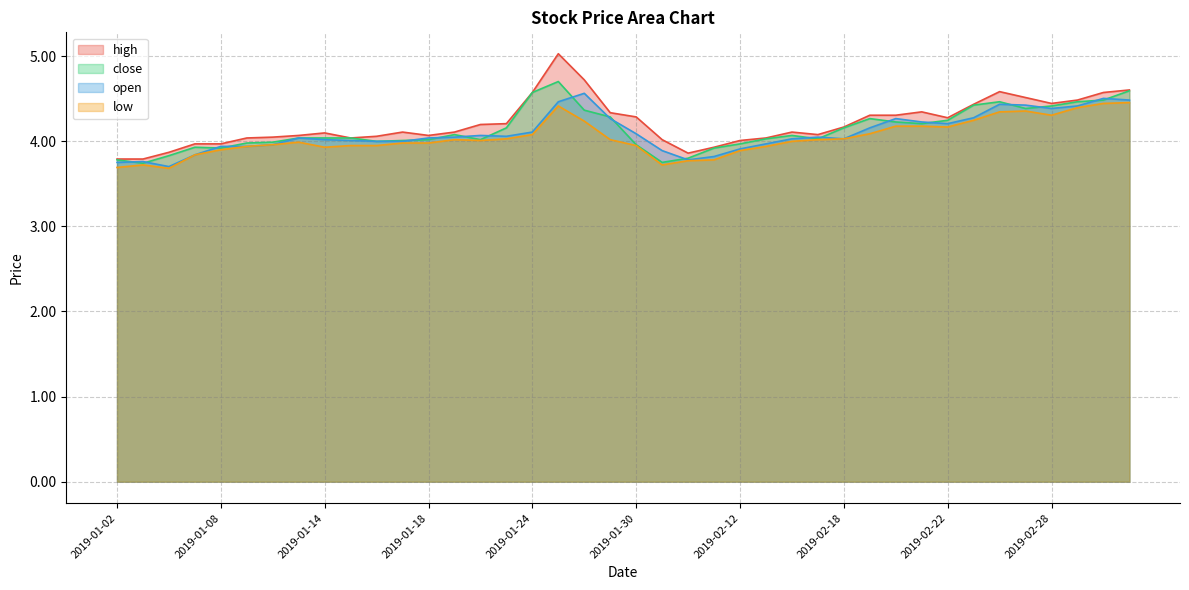

How many intersections are there between open and close?

20